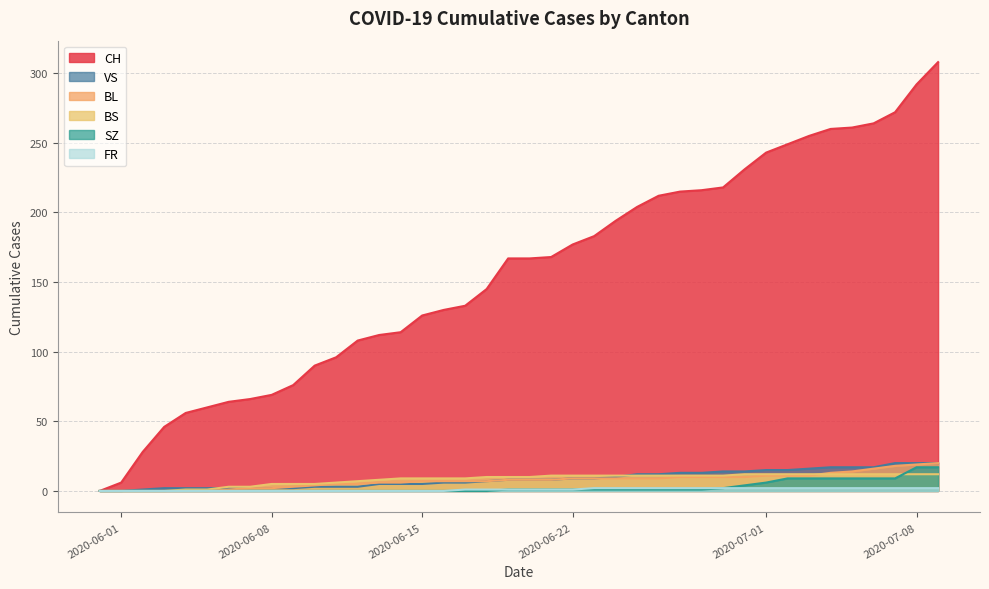

Which series has the largest total across all categories?

CH